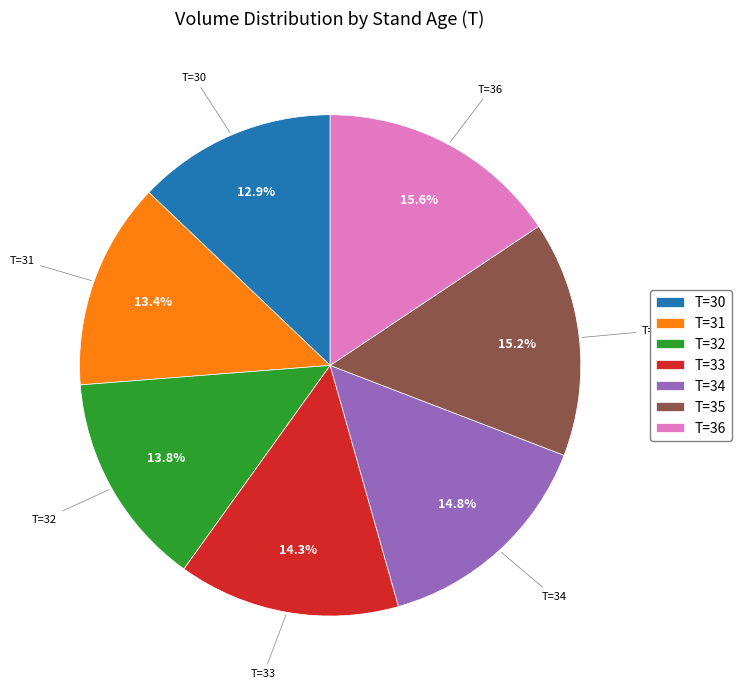

Is there any slice that represents more than half of the pie?

No